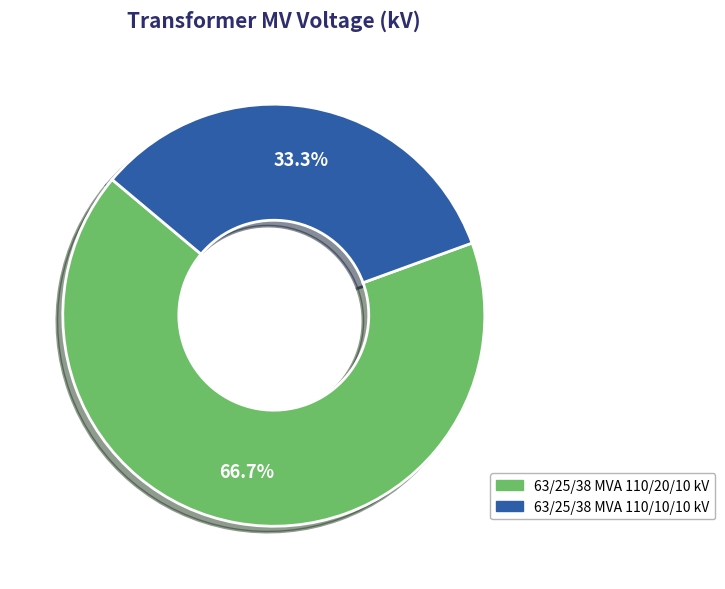

Combined, do 63/25/38 MVA 110/10/10 kV and 63/25/38 MVA 110/20/10 kV account for over 50%?

Yes